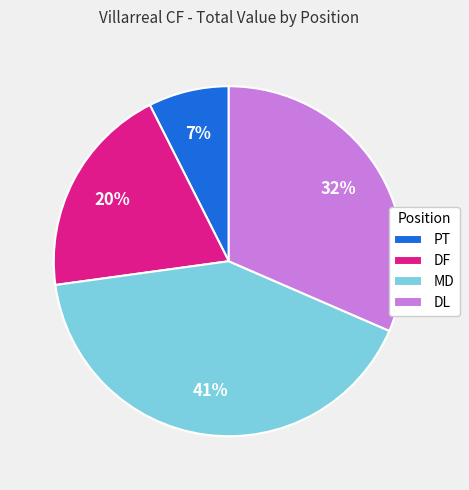

Which has a higher value, MD or DL?

MD